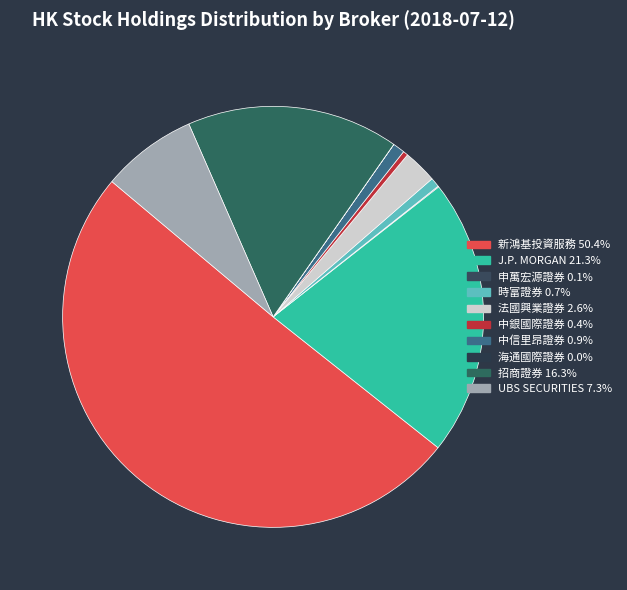

Which slice represents more than half of the pie?

新鴻基投資服務有限公司